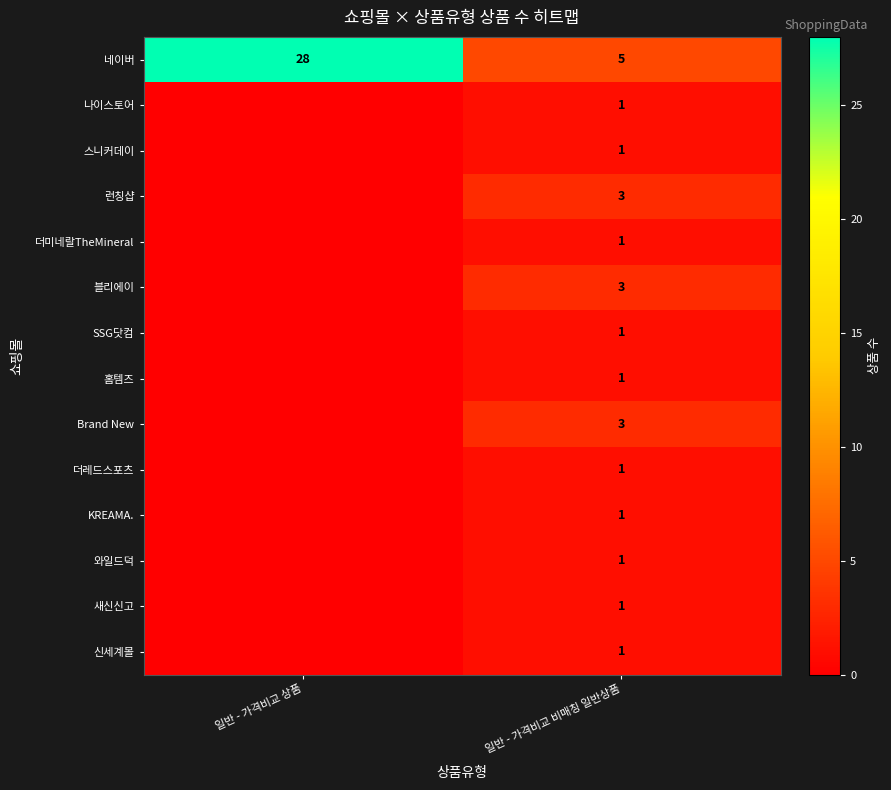

What is the minimum value for 네이버?

5